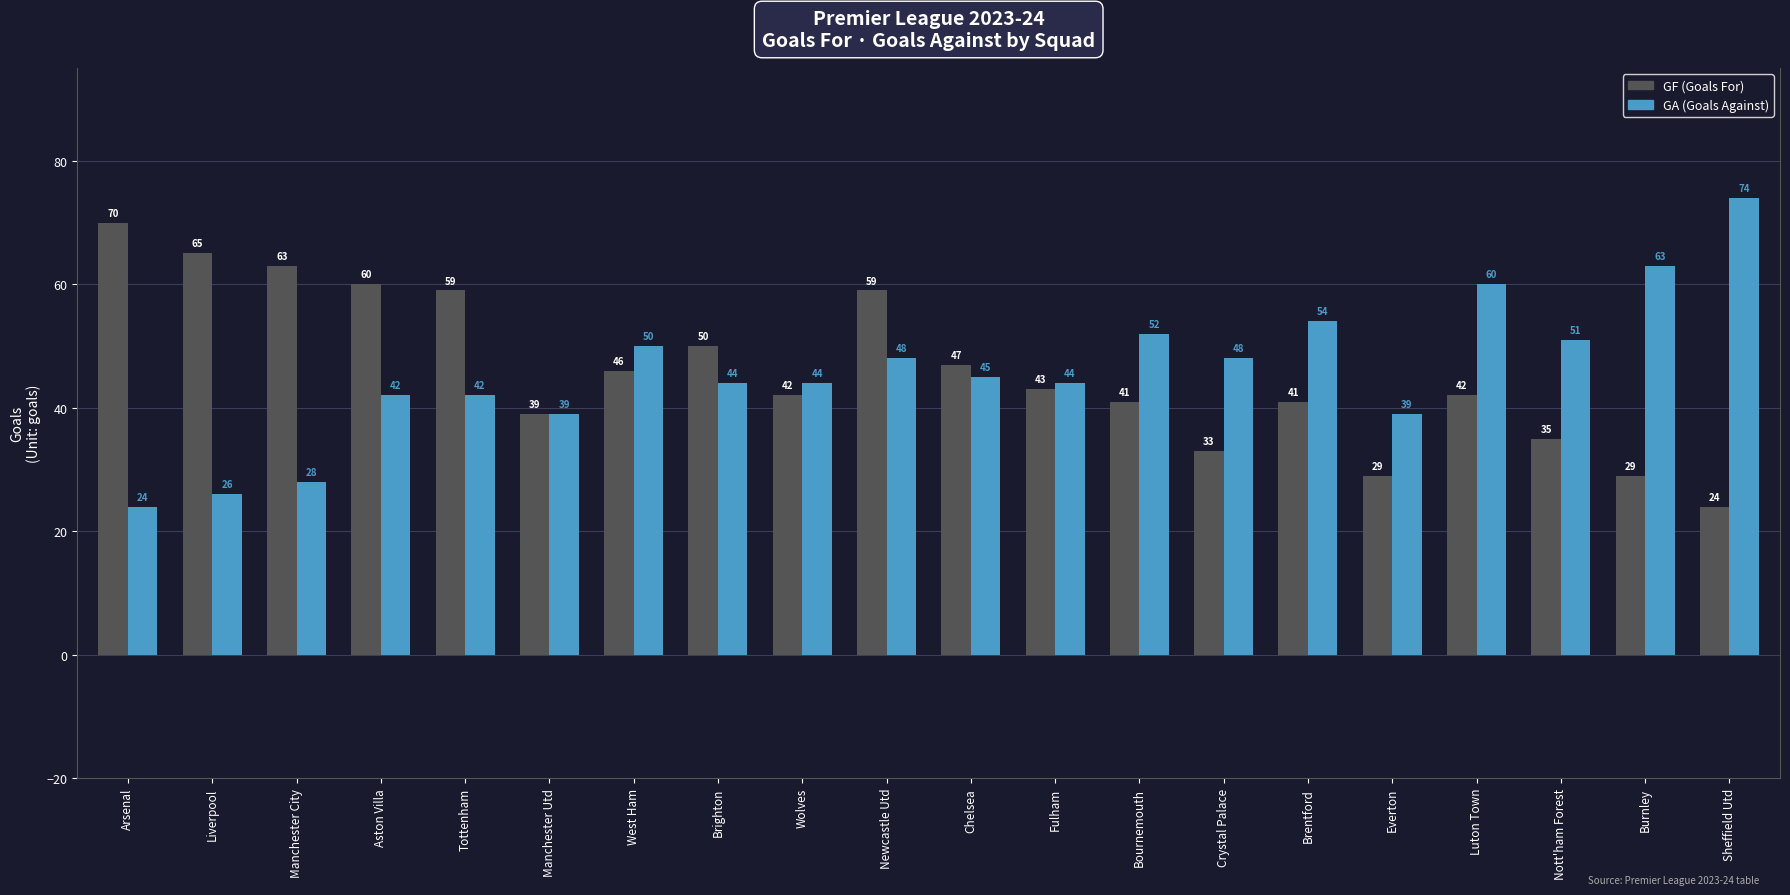

The GF (Goals For) series shows 30 at Manchester City. True or false?

False